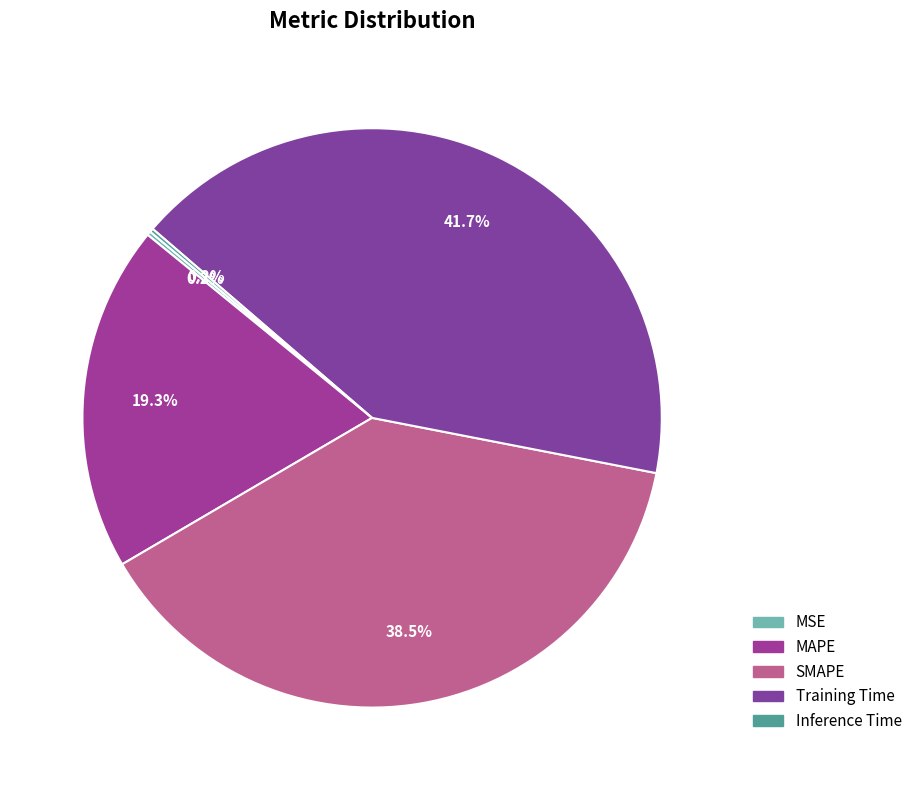

The Training Time slice represents 29% of the pie. True or false?

False